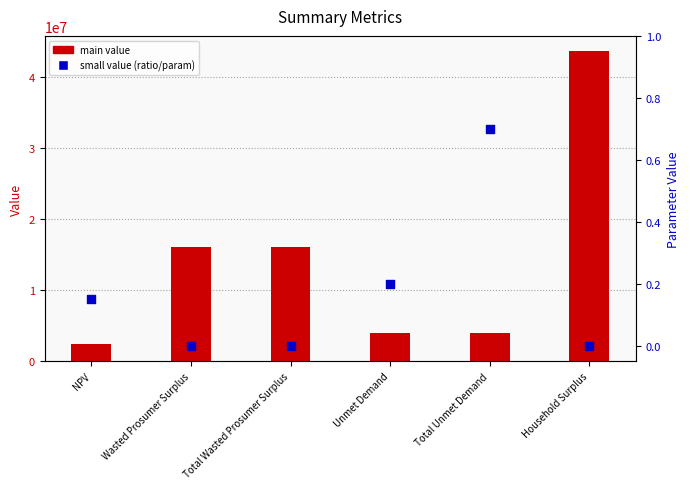

At which category is the sum across all series the highest?

Household Surplus